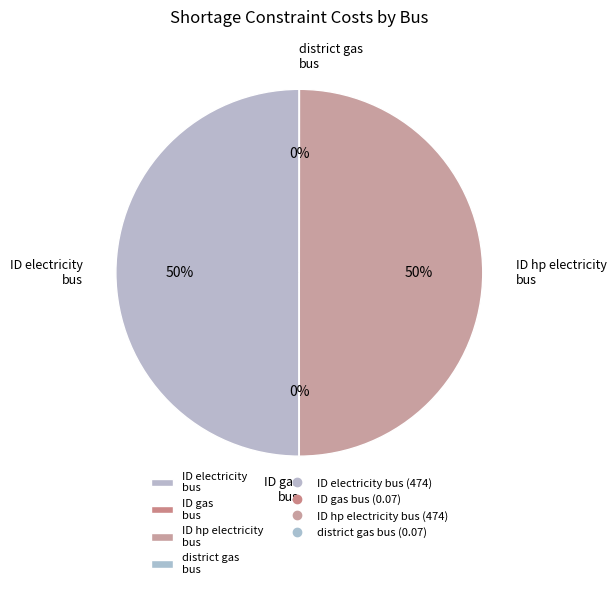

To the nearest percent, what is the average slice percentage?

25%